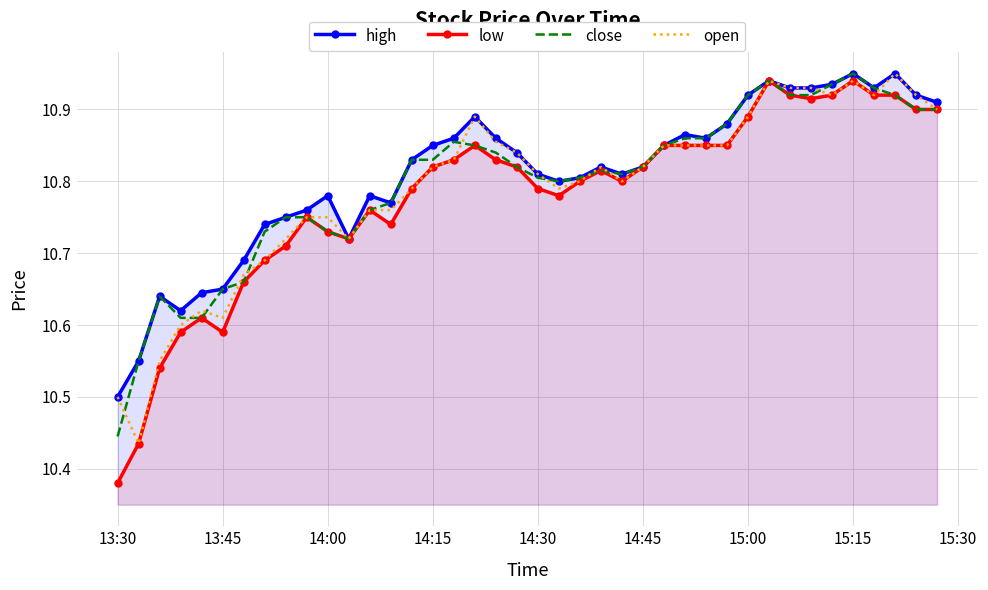

Which series has the largest range (max minus min)?

low